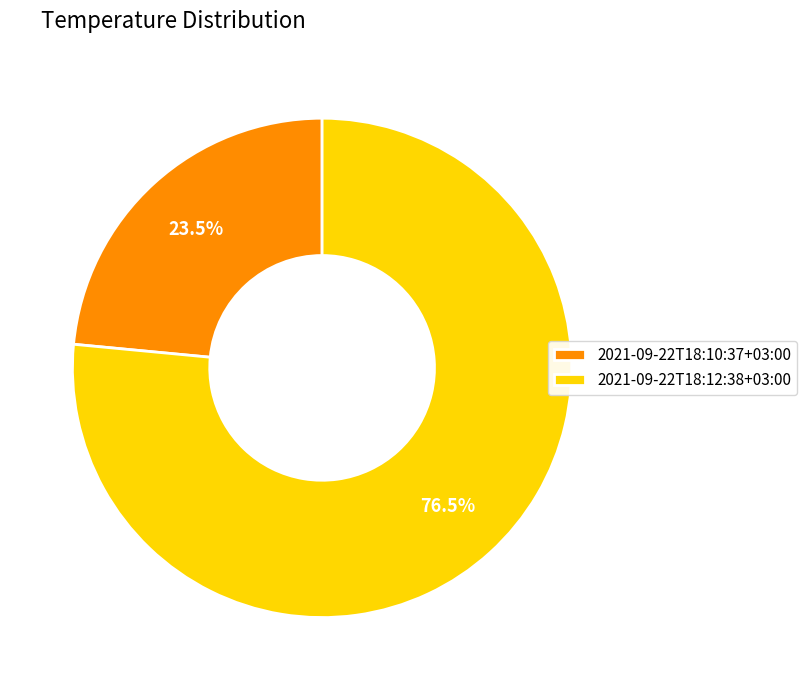

Rank the categories by value from highest to lowest.

2021-09-22T18:12:38+03:00, 2021-09-22T18:10:37+03:00